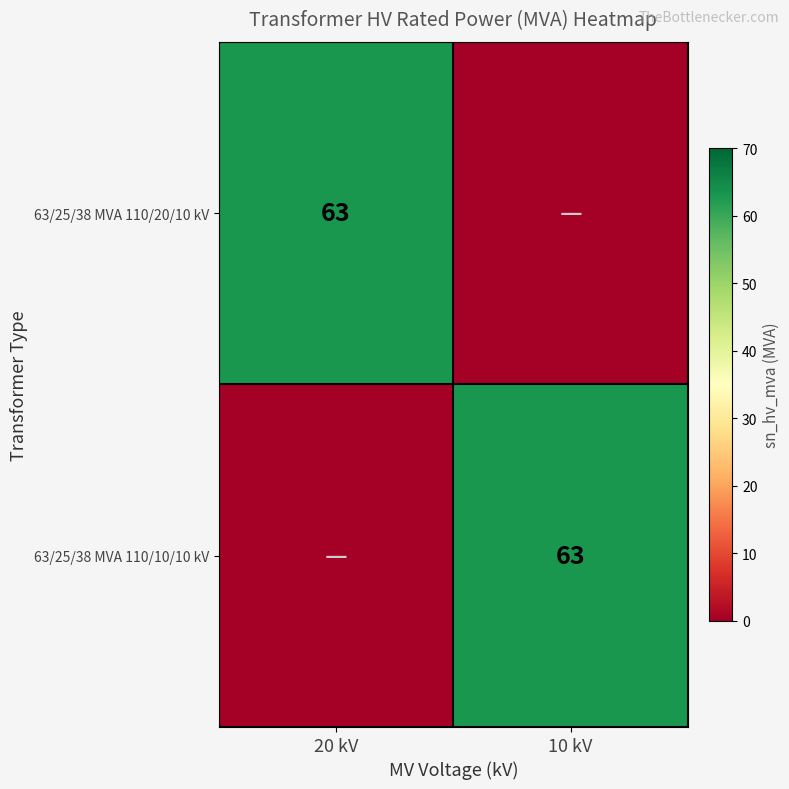

The 63/25/38 MVA 110/10/10 kV series shows 42 at 10 kV. True or false?

False